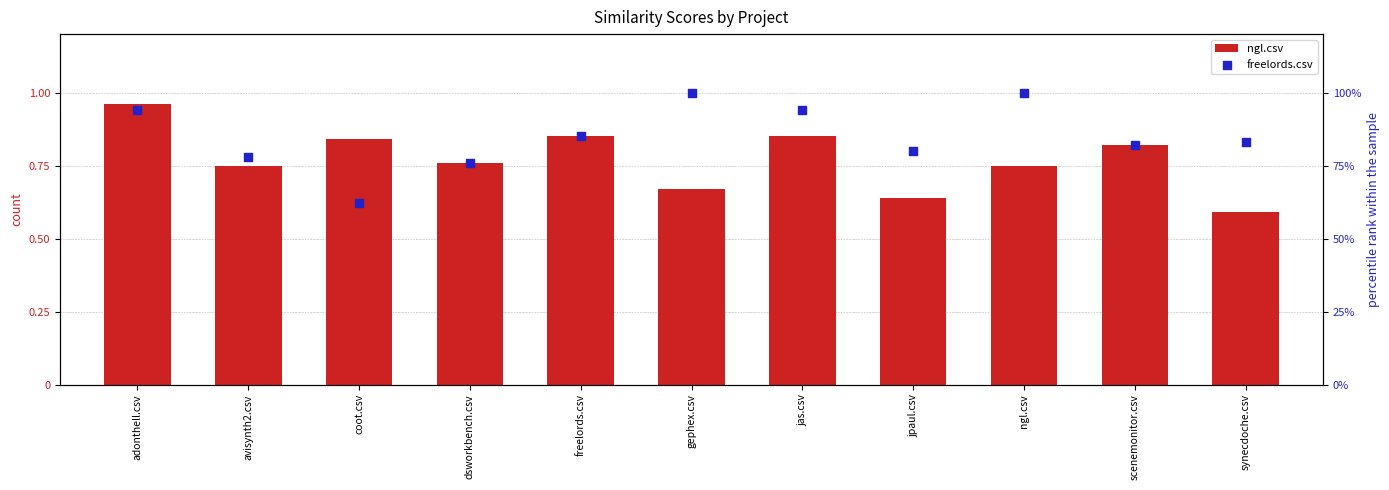

What is the total value across all series at jas.csv?

94.8